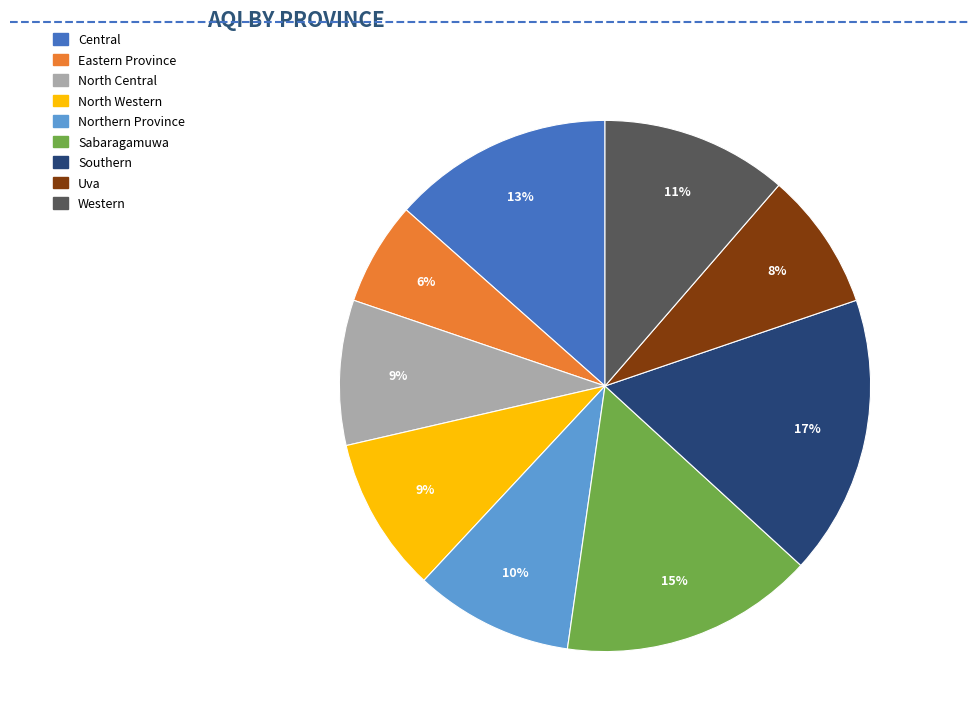

Is North Central the majority of the pie?

No